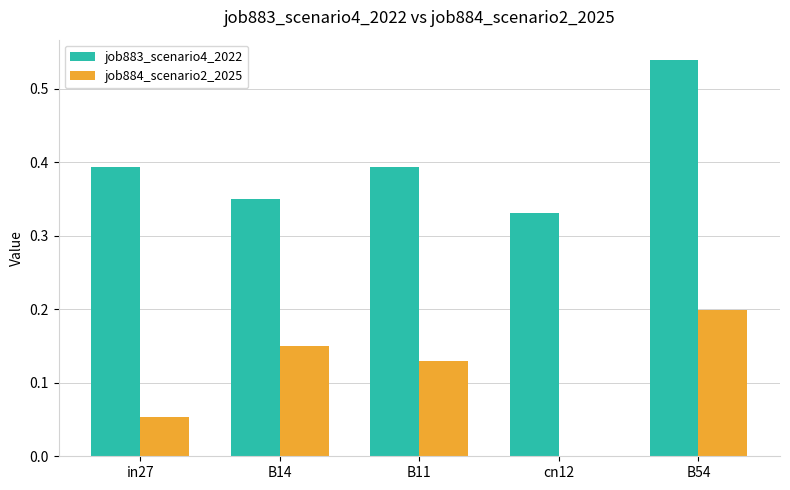

What is the sum of the job883_scenario4_2022 values at B54 and B11?

0.9